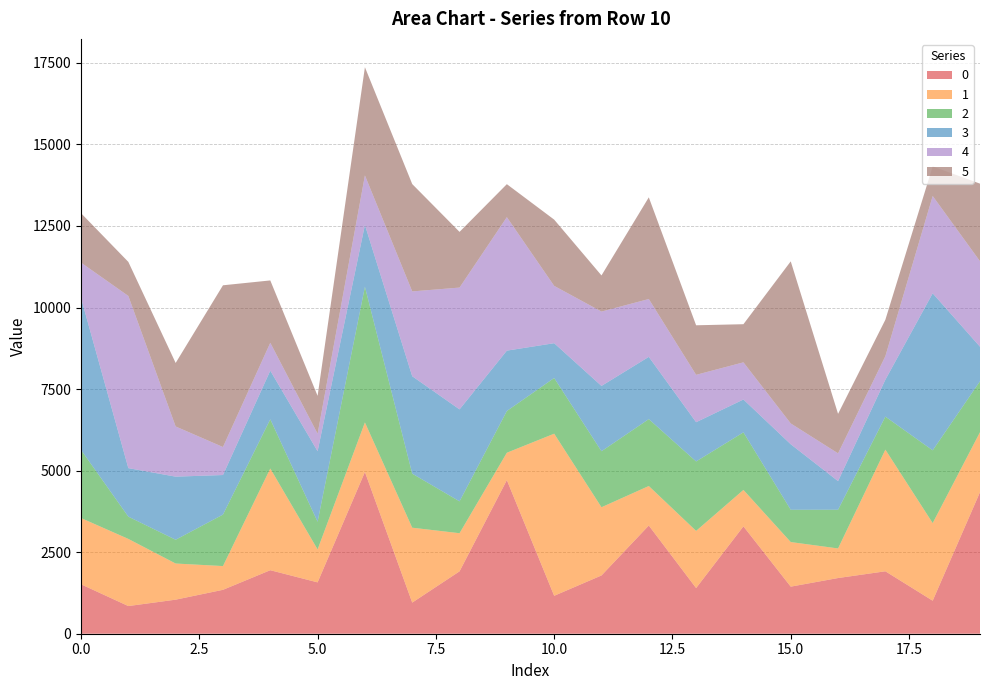

Reading right to left, list all the values displayed in this chart.

0: 19=4340	18=1012	17=1914	16=1707	15=1443	14=3291	13=1400	12=3317	11=1786	10=1163	9=4709	8=1912	7=954	6=4958	5=1574	4=1947	3=1346	2=1044	1=848	0=1515
1: 19=1838	18=2379	17=3729	16=907	15=1367	14=1117	13=1752	12=1211	11=2091	10=4969	9=839	8=1169	7=2296	6=1519	5=1010	4=3117	3=728	2=1108	1=2058	0=2031
2: 19=1562	18=2231	17=1012	16=1187	15=990	14=1765	13=2129	12=2051	11=1717	10=1707	9=1280	8=977	7=1657	6=4160	5=849	4=1509	3=1578	2=729	1=683	0=2088
3: 19=1058	18=4813	17=1132	16=877	15=2008	14=1007	13=1203	12=1908	11=2002	10=1067	9=1850	8=2819	7=2986	6=1894	5=2162	4=1491	3=1213	2=1934	1=1487	0=4662
4: 19=2620	18=2983	17=721	16=851	15=638	14=1139	13=1452	12=1773	11=2279	10=1757	9=4091	8=3734	7=2600	6=1518	5=534	4=854	3=858	2=1538	1=5278	0=1080
5: 19=2379	18=907	17=1117	16=1211	15=4969	14=1169	13=1519	12=3117	11=1108	10=2031	9=1012	8=1707	7=3291	6=3317	5=1163	4=1912	3=4958	2=1947	1=1044	0=1515